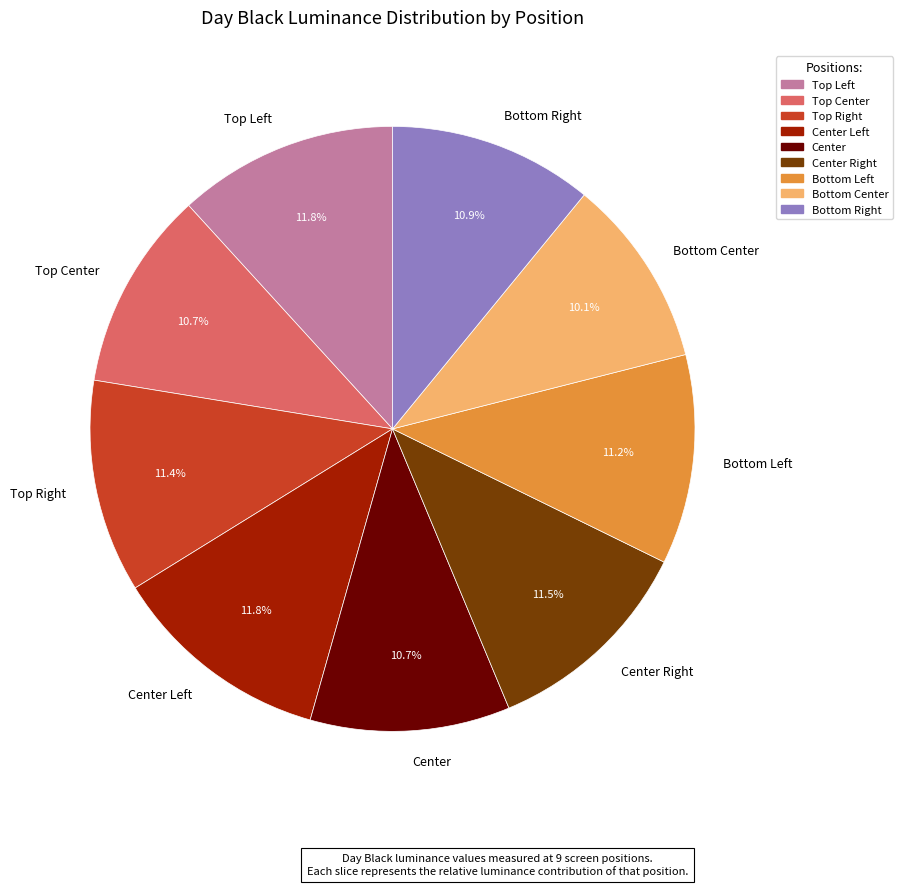

Is there any slice that represents more than half of the pie?

No